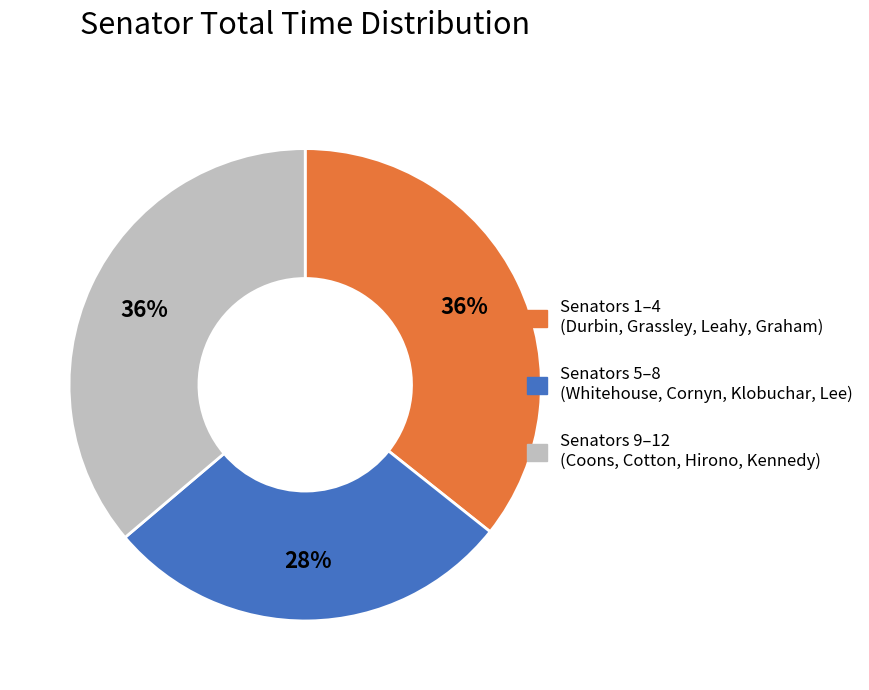

Is there a majority slice in this chart?

No